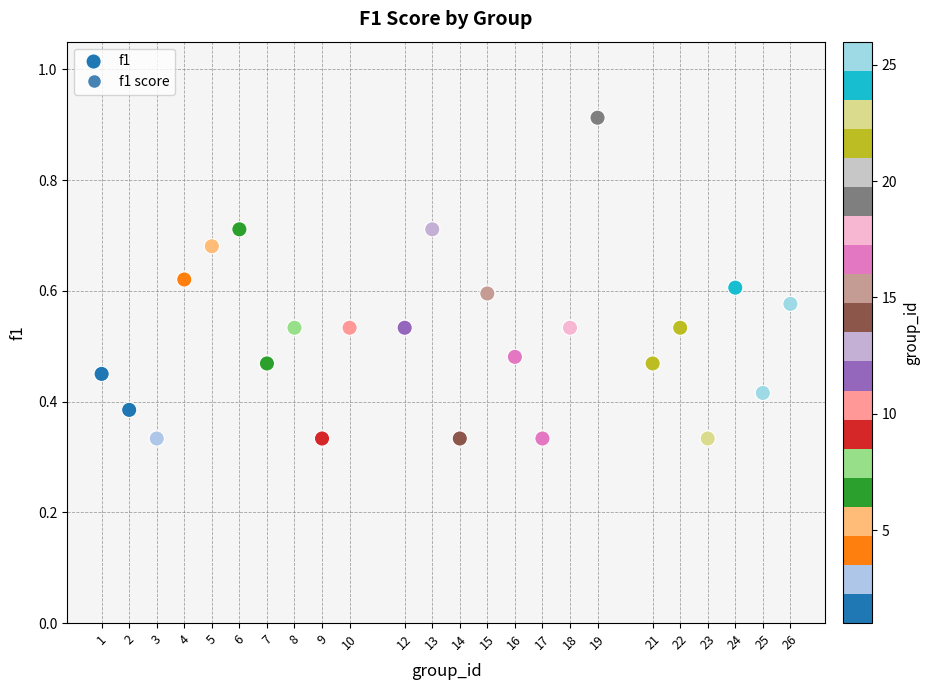

What is the range of X values (max minus min)?

25.0